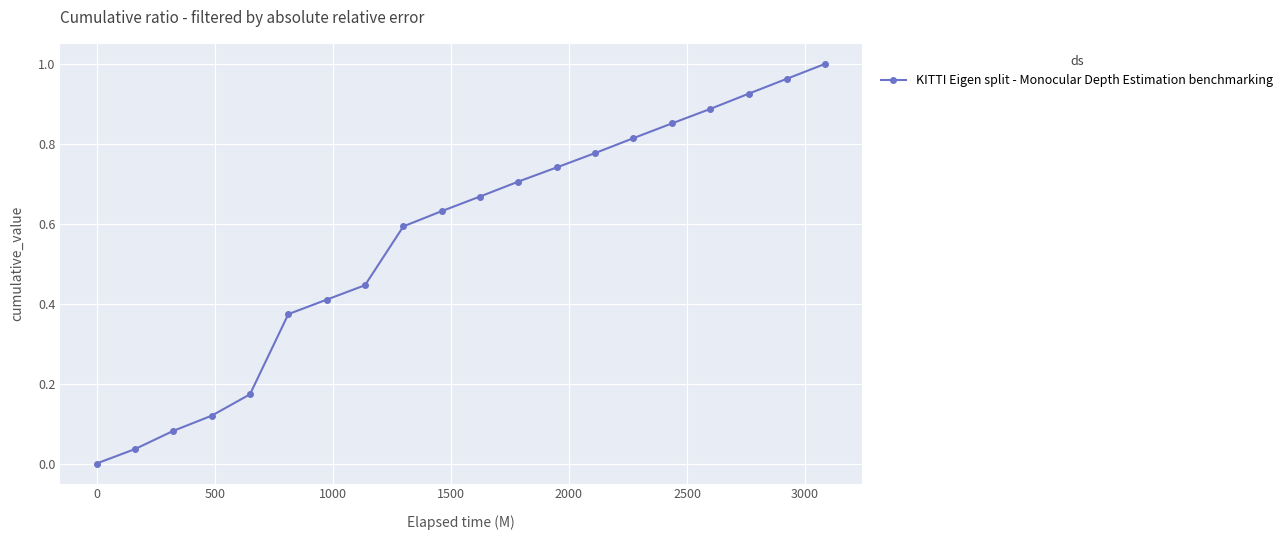

What is the sum of all values?

11.2